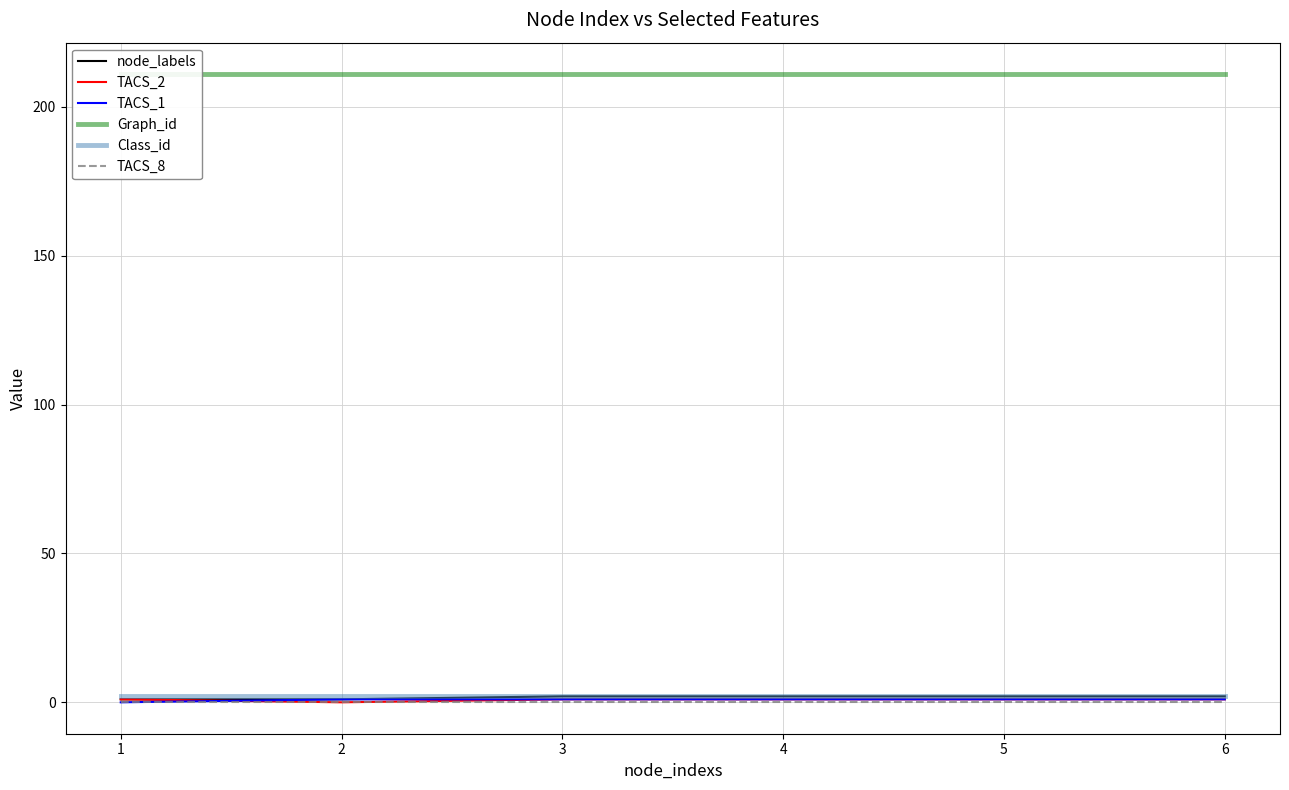

What is the maximum value for node_labels?

2